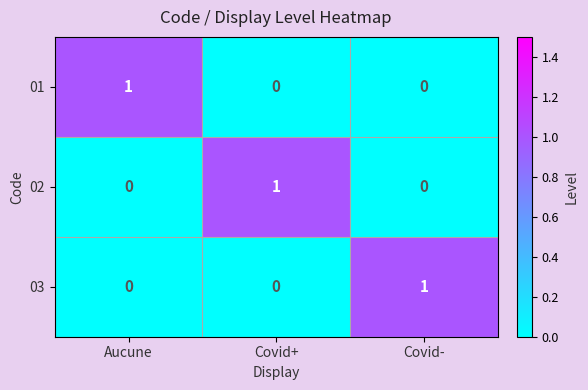

At which label does 02 reach its peak?

Covid+